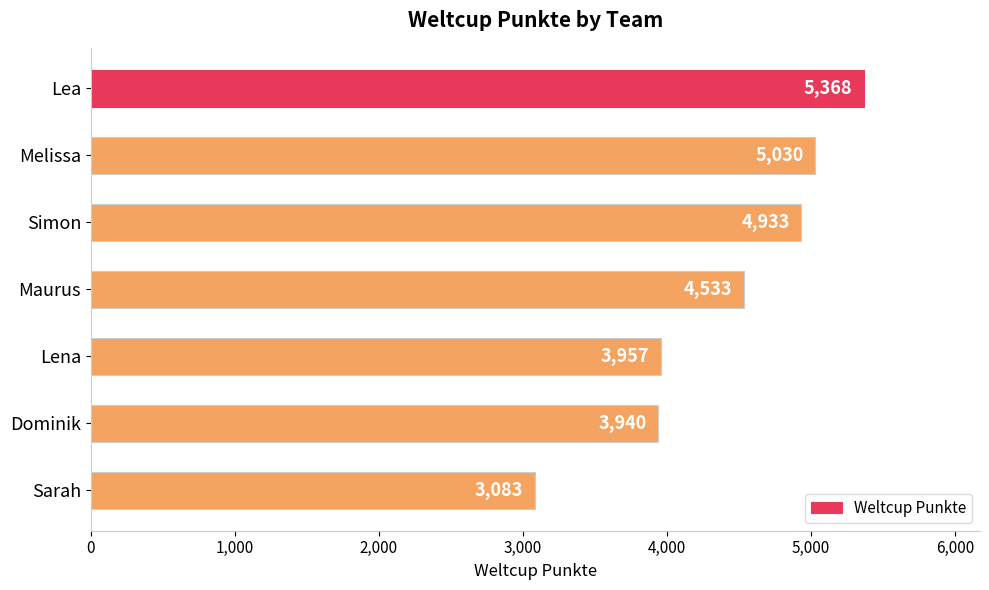

What is the change in value from Lea to Lena?

-1411